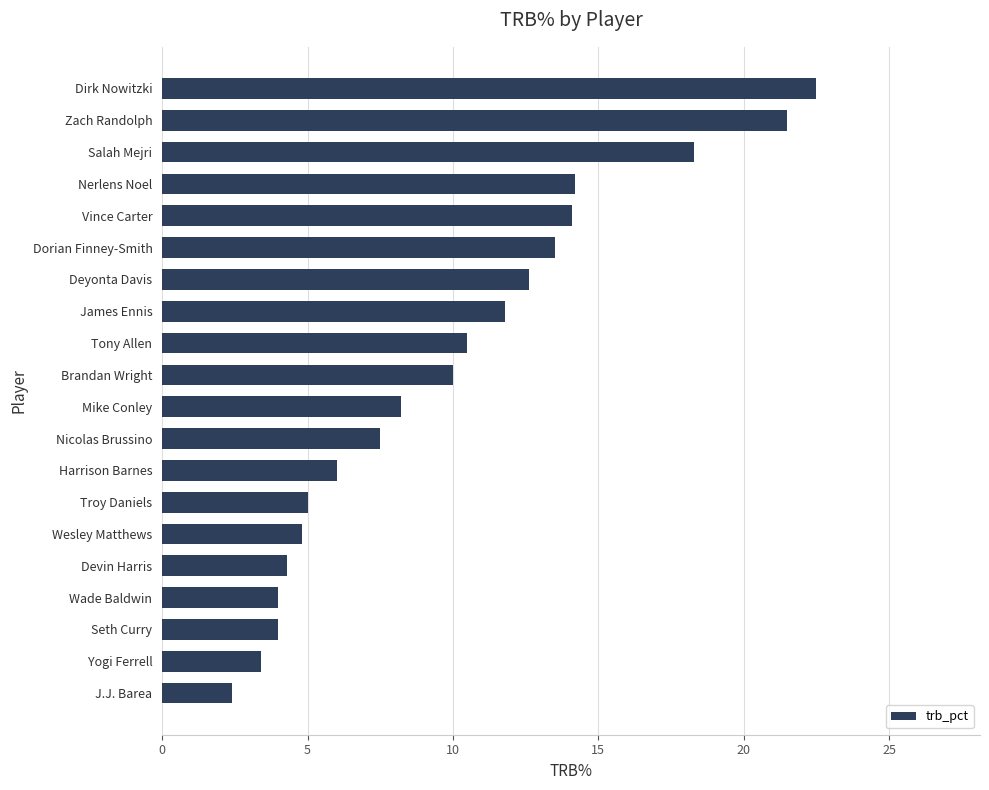

The chart shows a value of 10.5 at Tony Allen. True or false?

True